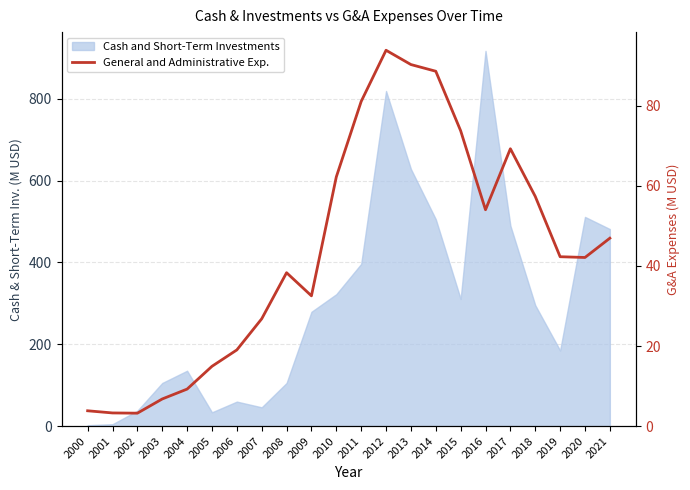

Does the chart display data point markers on the line(s)?

No